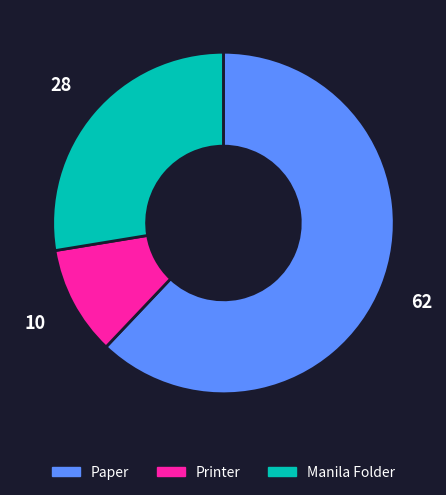

How many slices are in this pie chart?

3